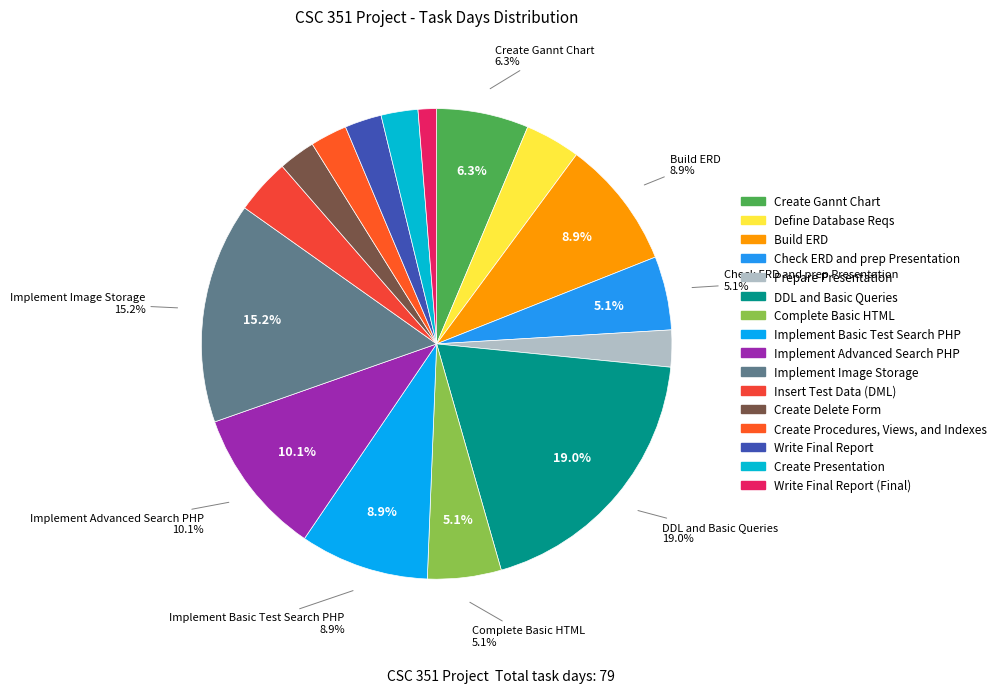

To the nearest percent, what is the average slice percentage?

6%